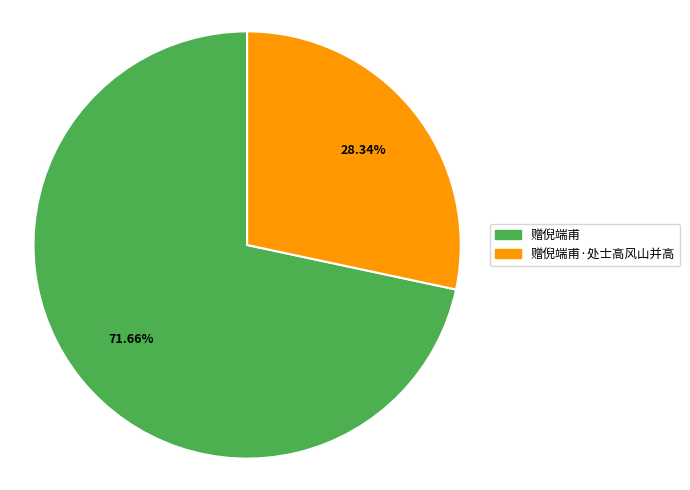

Rank the categories by value from lowest to highest.

赠倪端甫·处士高风山并高, 赠倪端甫